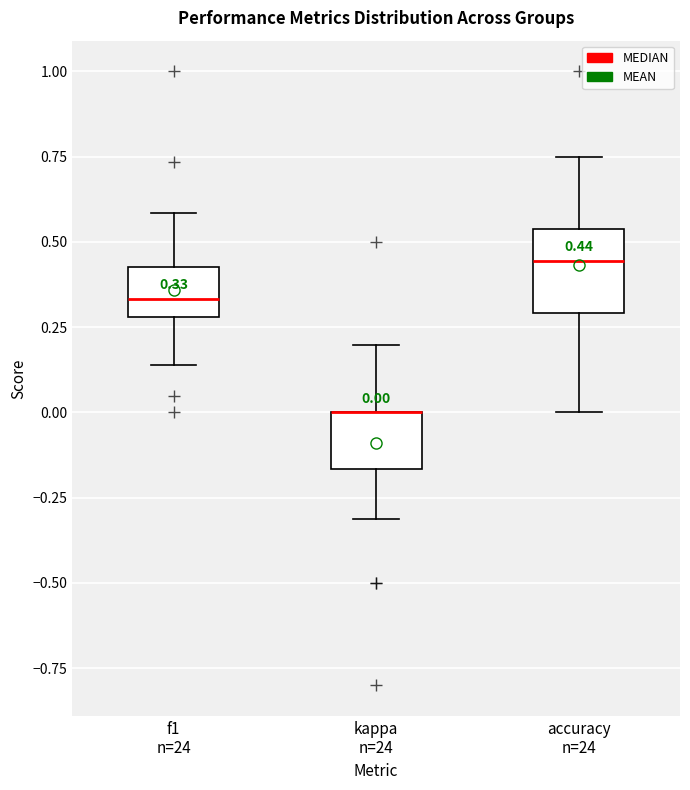

Comparing the boxes themselves (not the whiskers), which one is the tallest?

accuracy n=24